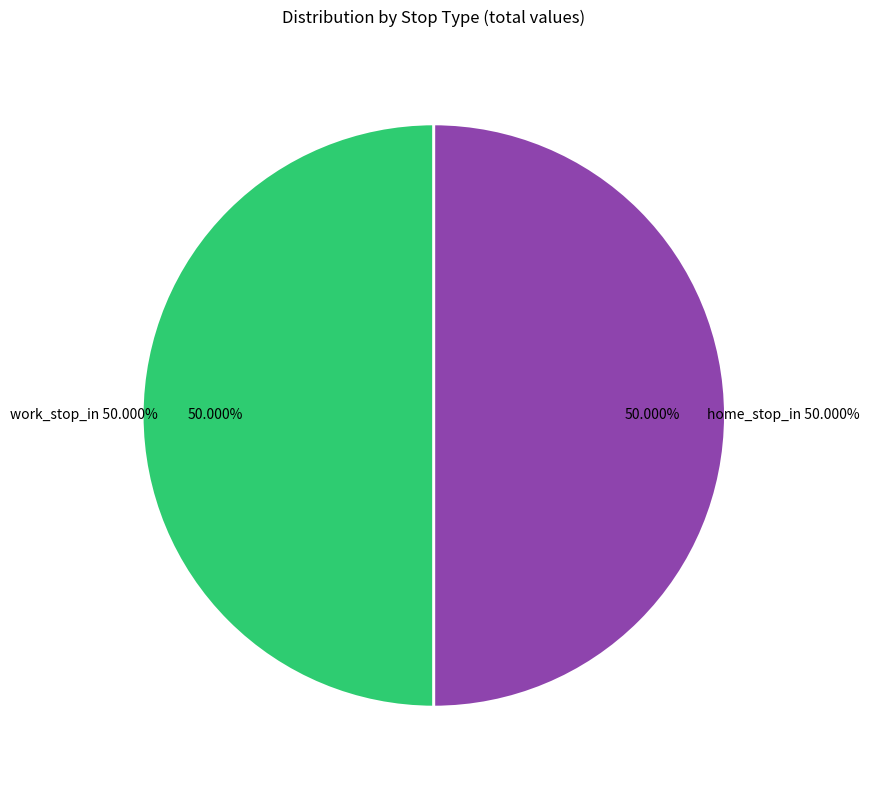

Is work_stop_in the majority of the pie?

Yes